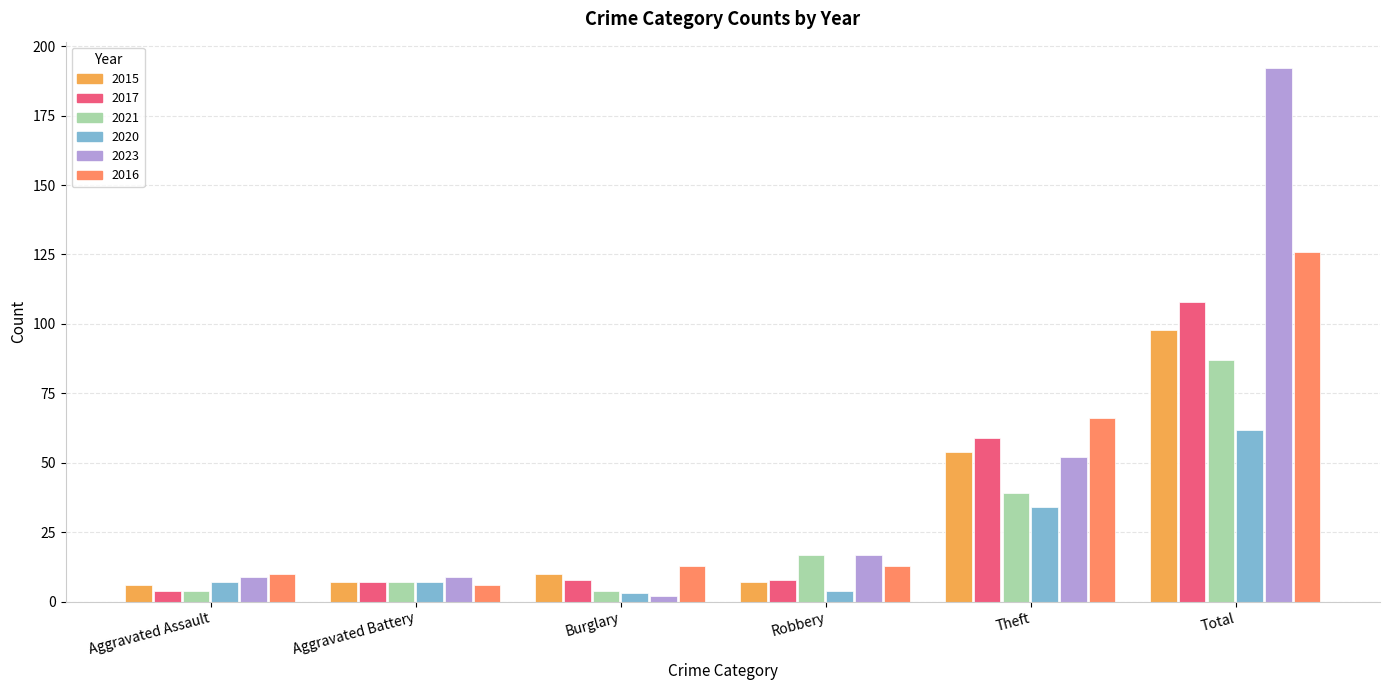

Does the chart contain any negative values?

No